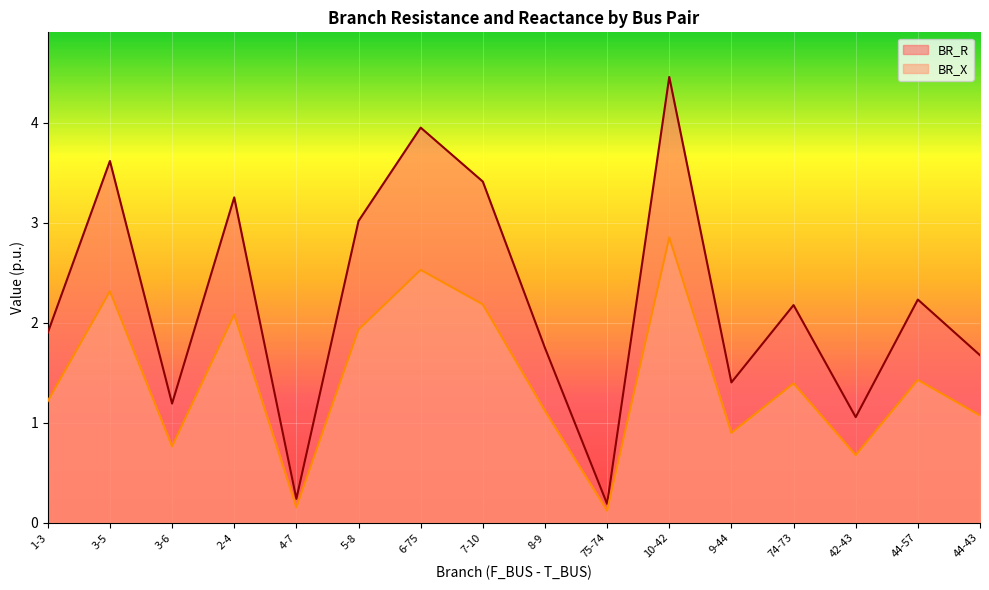

At which category does BR_R reach its first local valley?

3-6